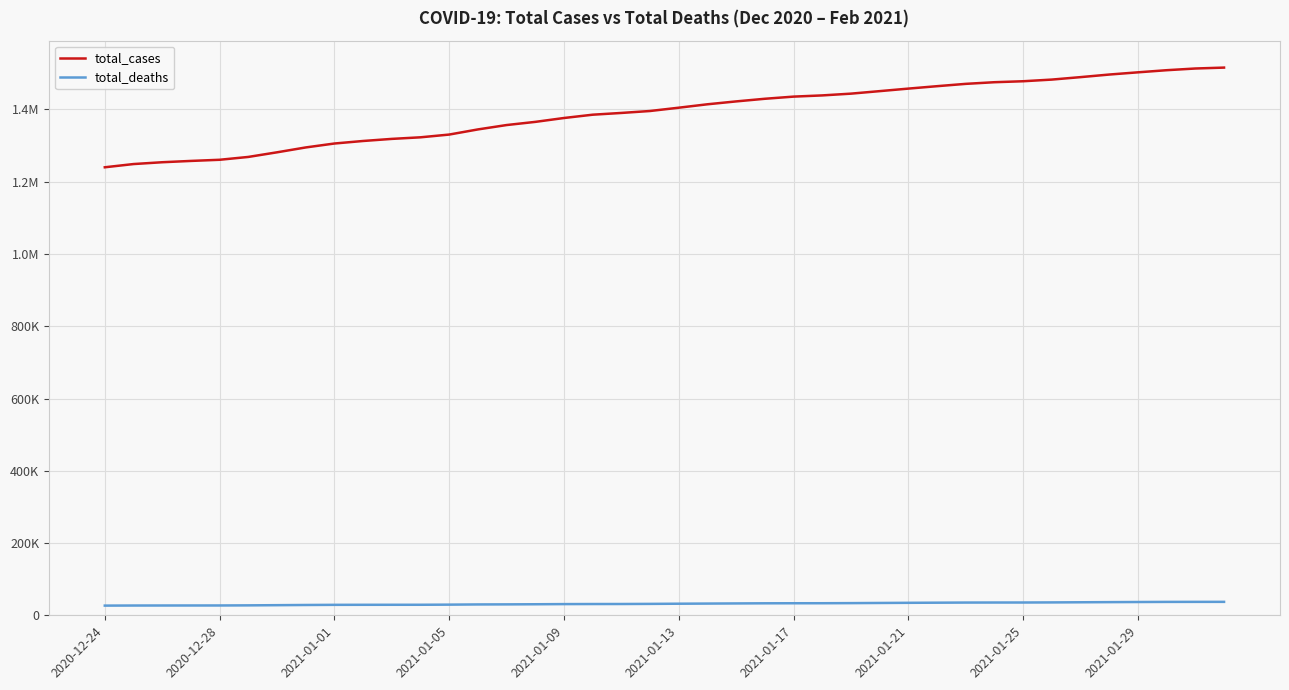

What is the difference between the maximum and minimum values in the total_deaths series?

10415